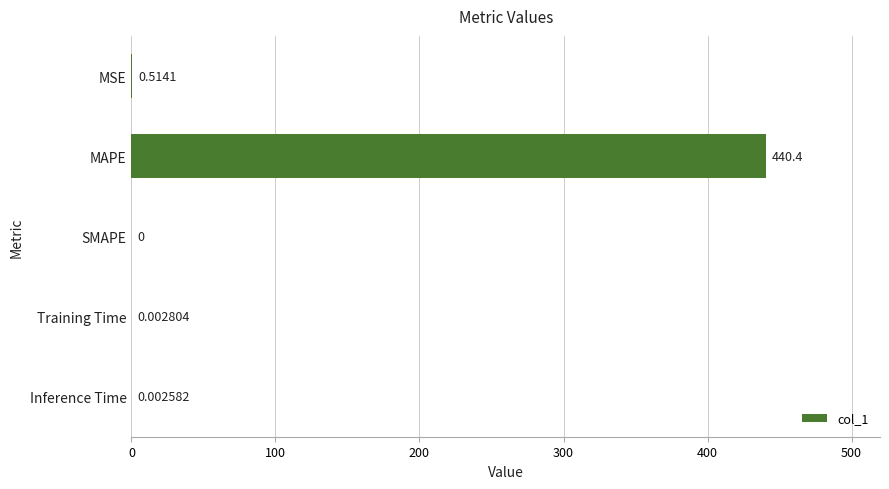

How many distinct data groups are displayed?

1